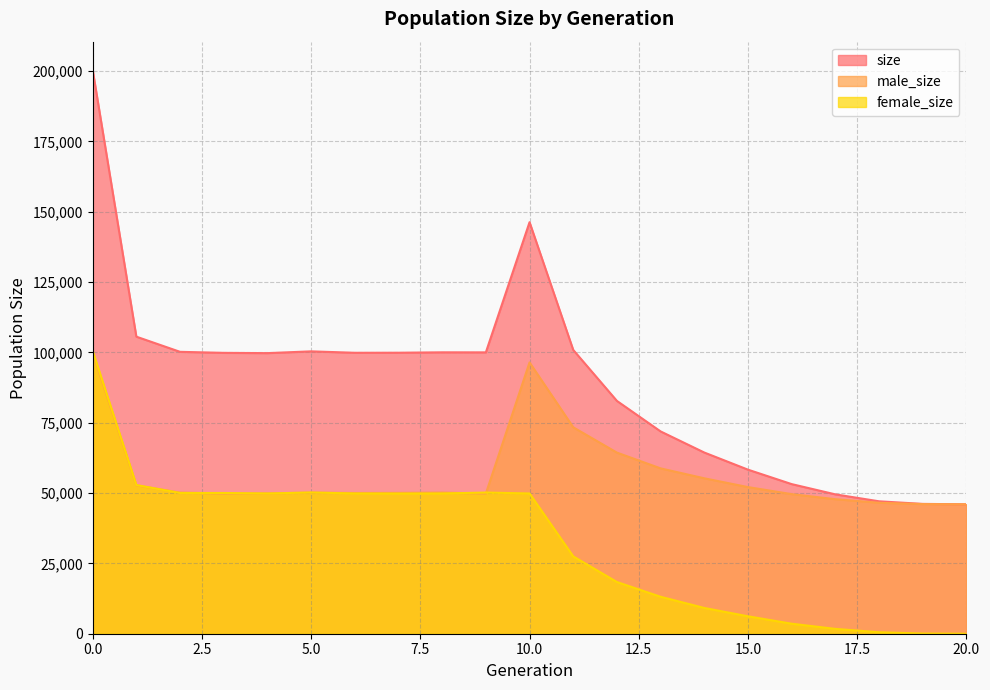

What is the maximum value for size?

200410